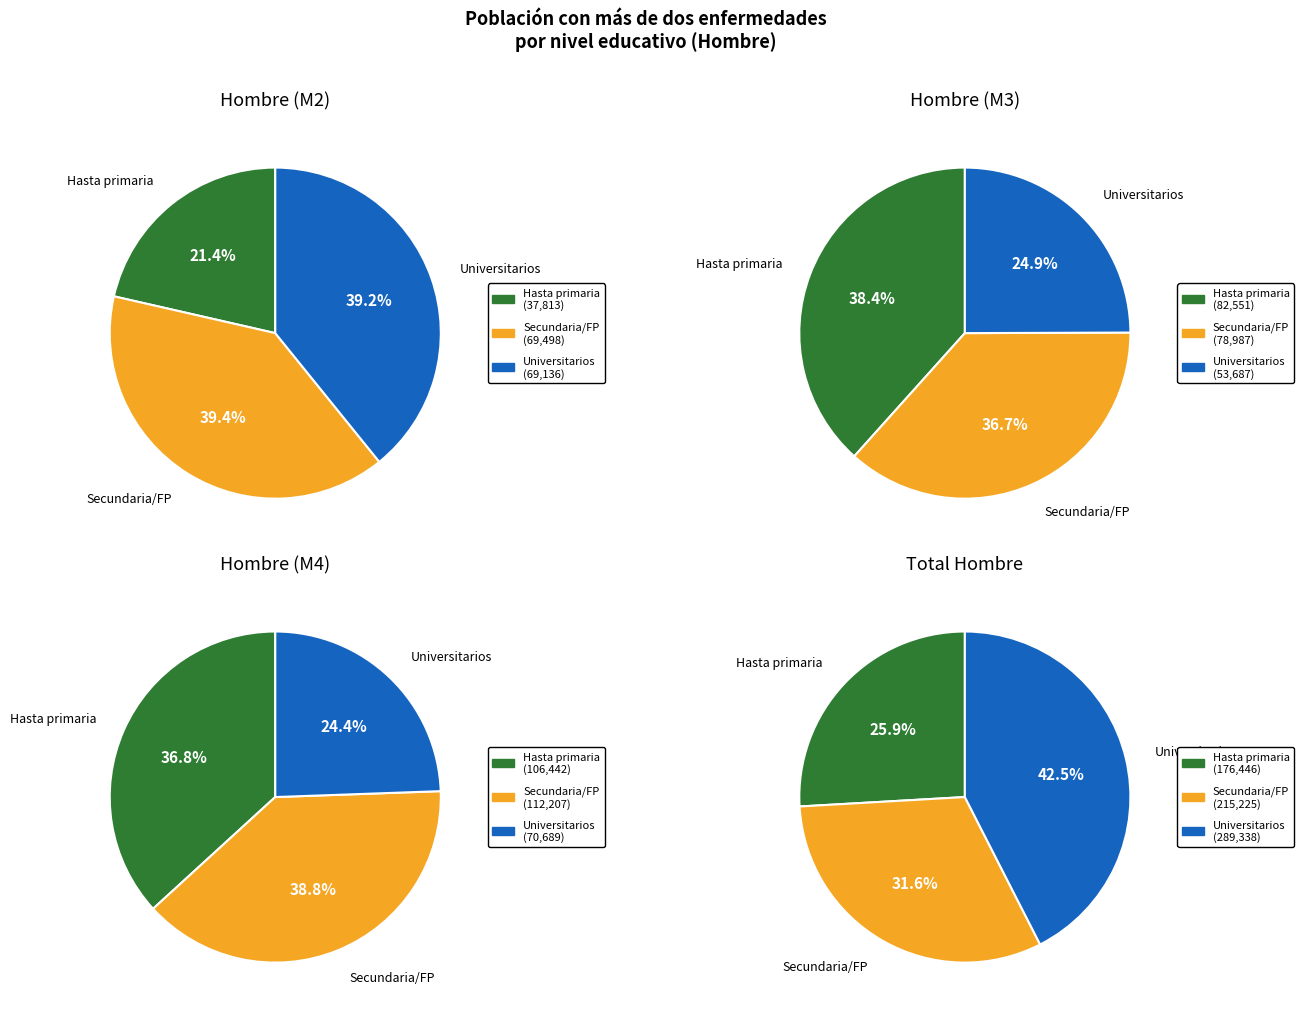

Is there a majority slice in this chart?

No